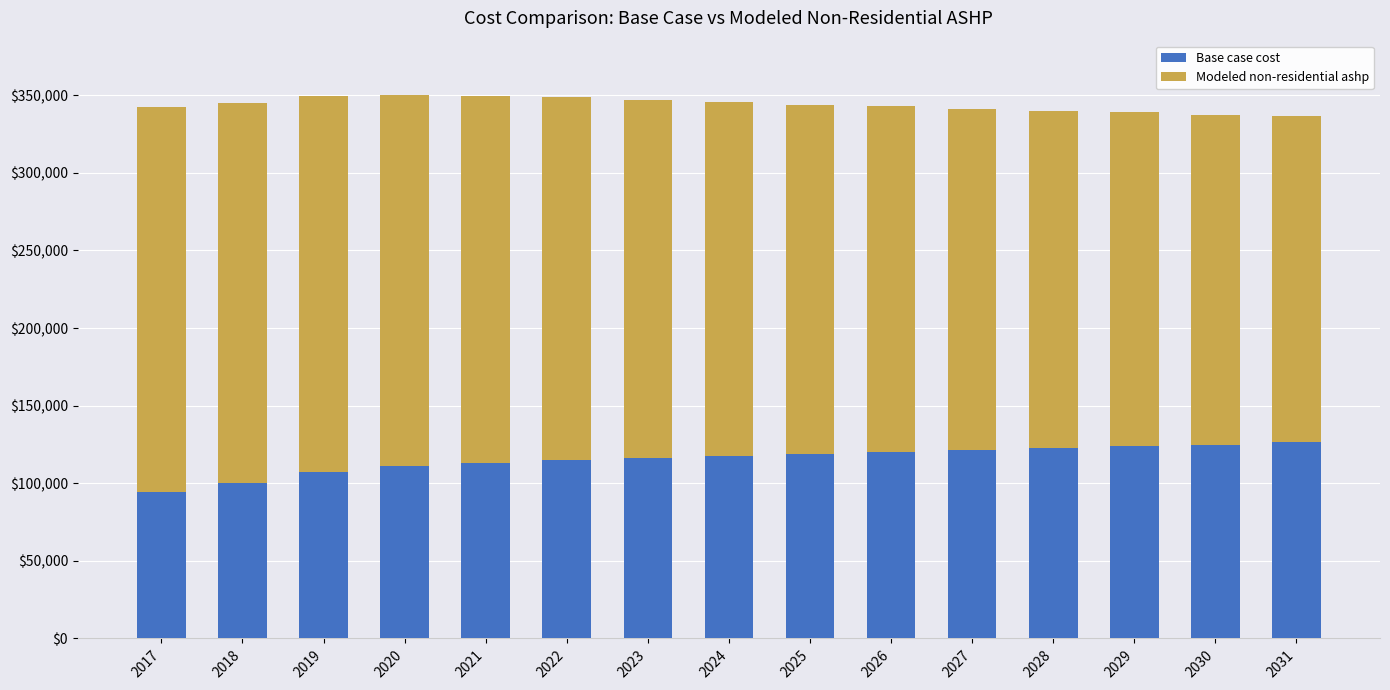

What is the highest value of the Base case cost series?

126280.9